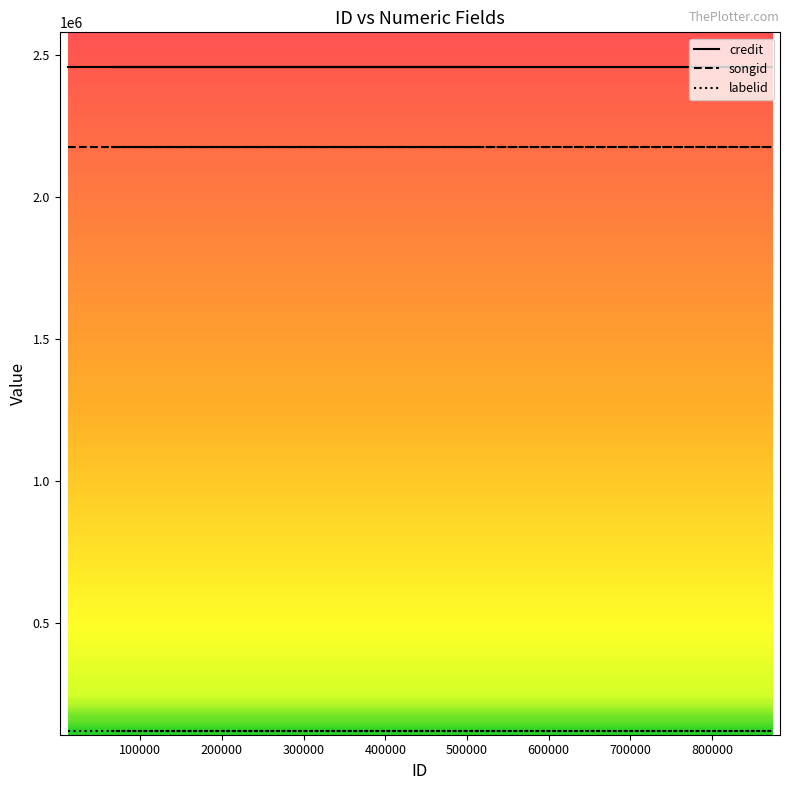

What is the label of the 3rd point from the right?

873169